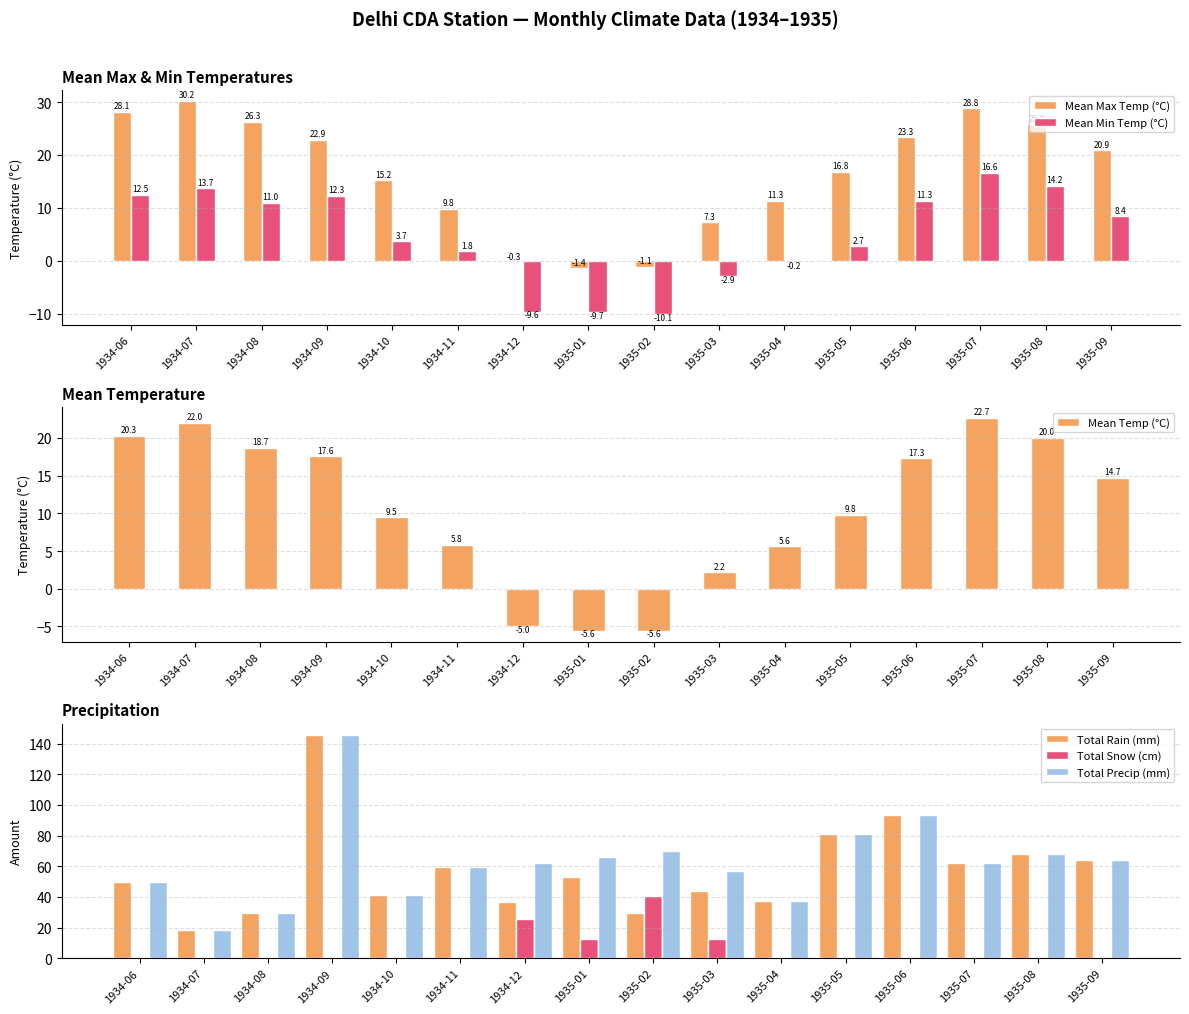

Between 1934-06 and 1934-09, which series saw the biggest shift?

Total Rain (mm)